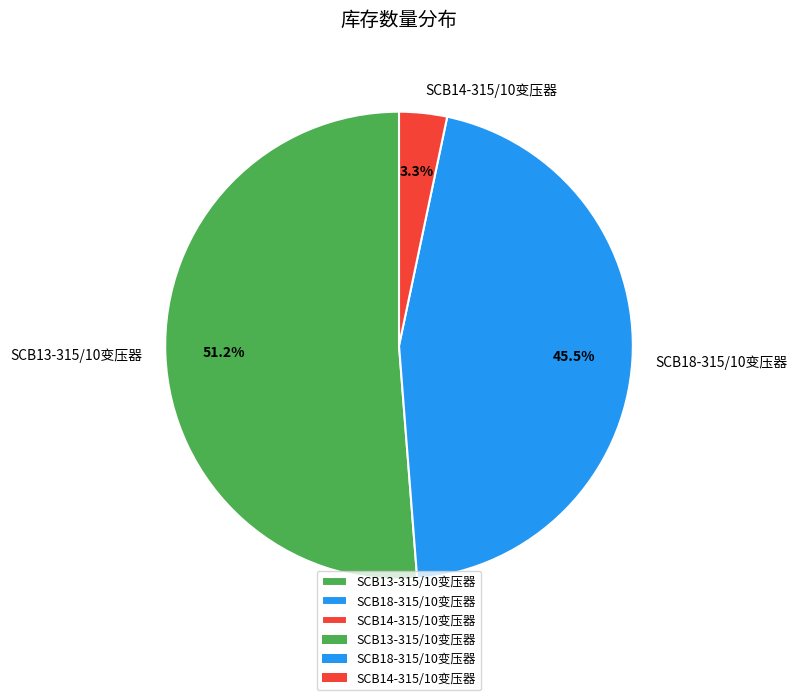

True or false: SCB13-315/10变压器 accounts for 51% of the total.

True